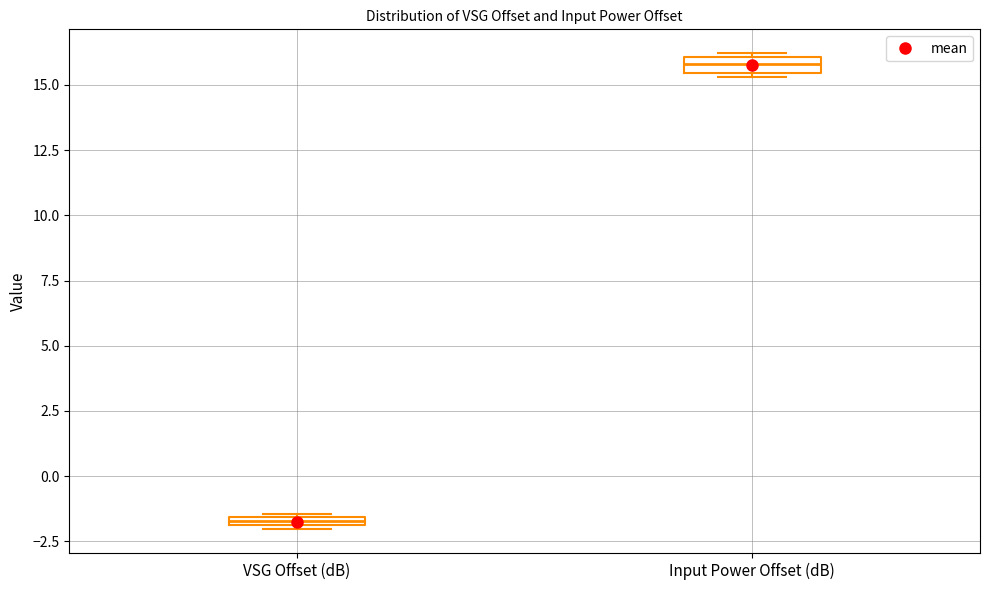

Where is the upper edge of the box for VSG Offset (dB) on the y-axis? The values are not printed on the chart, so give them approximately, as read against the axis.

-1.5